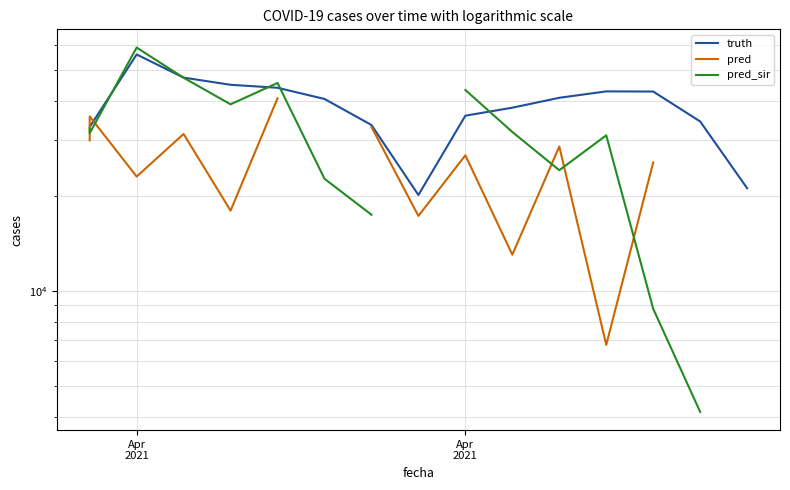

How many data points in pred_sir are less than 32527?

8